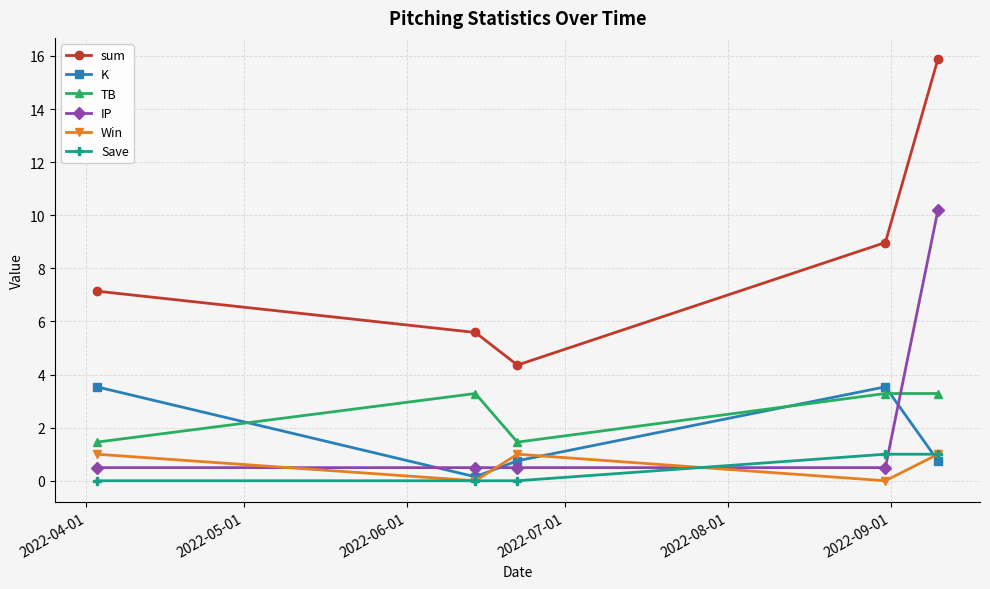

Which series has the largest total across all categories?

sum